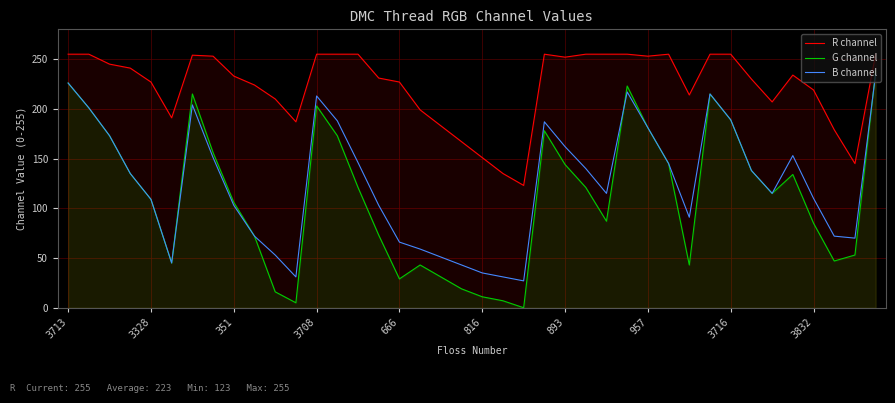

Reading right to left, transcribe all the data shown in this chart.

R channel: 255	145	179	219	234	207	230	255	255	214	255	253	255	255	255	252	255	123	135	151	167	183	199	227	231	255	255	255	187	210	224	233	253	254	191	227	241	245	255	255
G channel: 238	53	47	85	134	115	138	189	215	43	145	181	223	87	121	144	178	0	7	11	19	31	43	29	73	121	173	203	5	16	72	106	156	215	45	109	135	173	201	226
B channel: 235	70	72	110	153	115	138	189	215	91	145	181	217	115	140	162	187	27	31	35	43	51	59	66	103	146	188	213	31	53	72	103	151	204	45	109	135	173	201	226